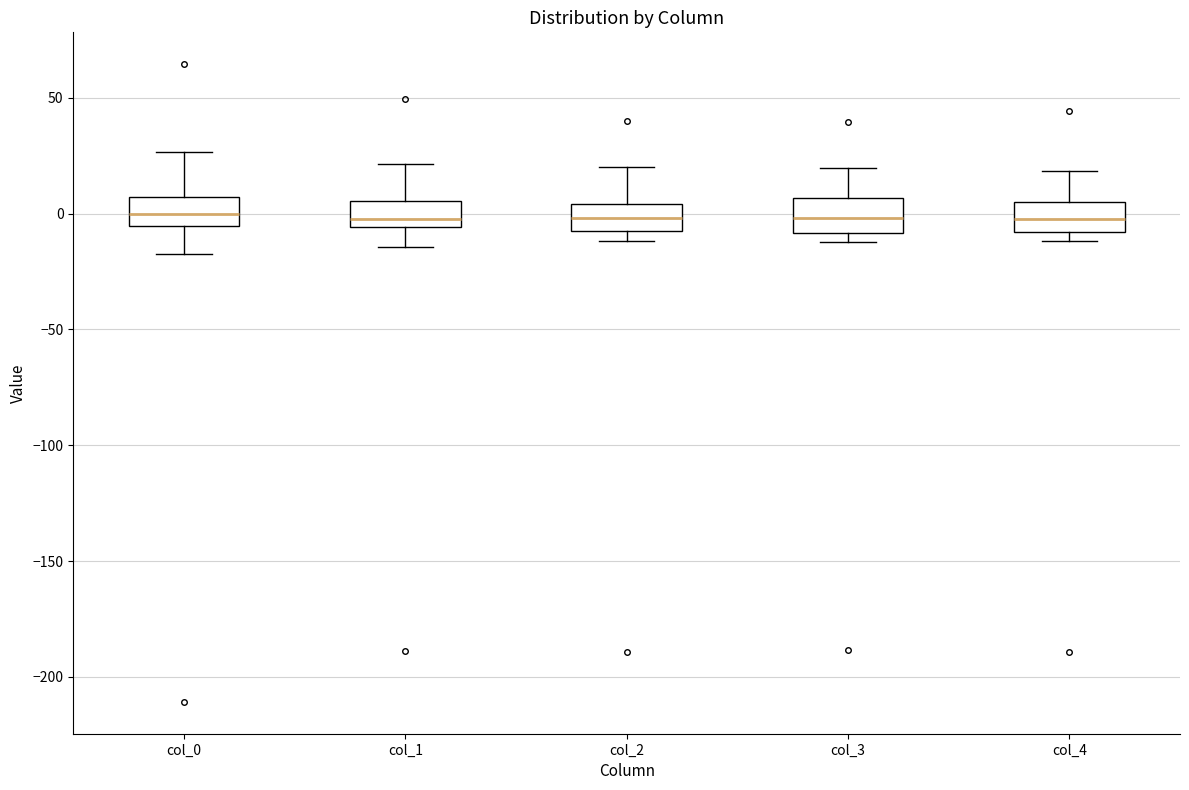

Reading left to right, transcribe this box plot: for each box, give where its median line is, the range the box spans, and where its two whiskers end, as read against the y-axis. The values are not printed on the chart, so give them approximately, as read against the axis.

col_0: median 0, box -5 to 5, whiskers -15 to 25
col_1: median 0, box -5 to 5, whiskers -15 to 20
col_2: median 0, box -10 to 5, whiskers -10 (just below the box's lower edge) to 20
col_3: median 0, box -10 to 5, whiskers -10 (just below the box's lower edge) to 20
col_4: median 0, box -10 to 5, whiskers -10 (just below the box's lower edge) to 20